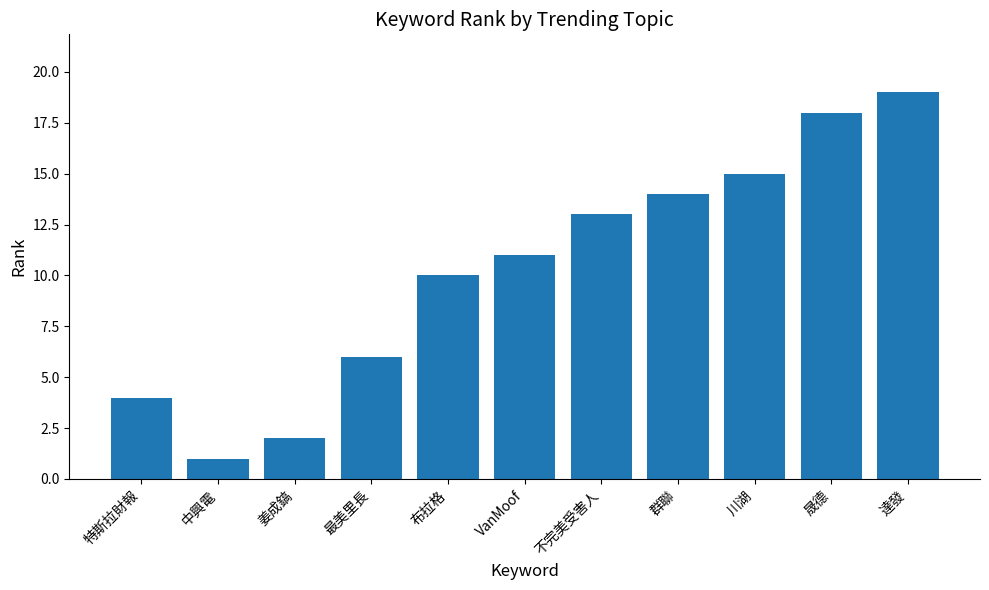

What is the label of the 11th bar from the right?

特斯拉財報